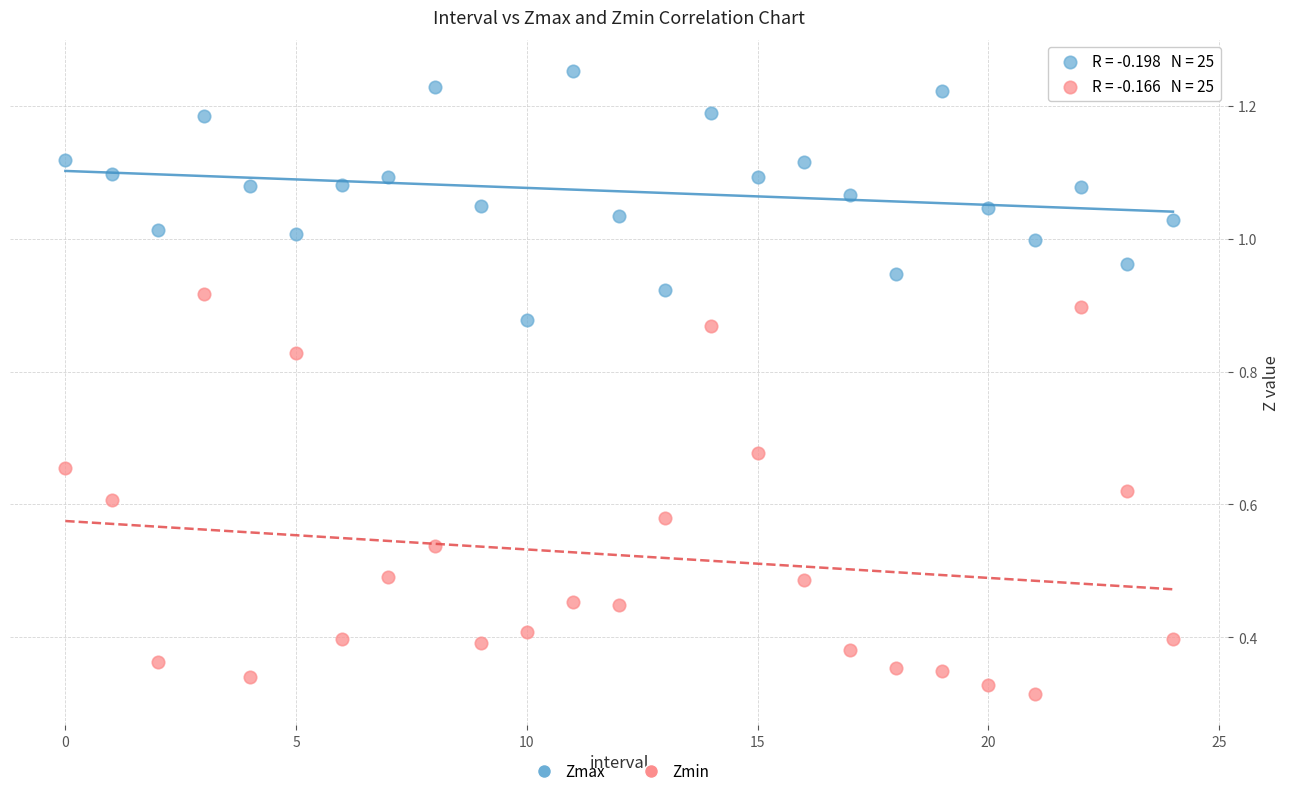

Which series has the widest spread of Y values?

Zmin